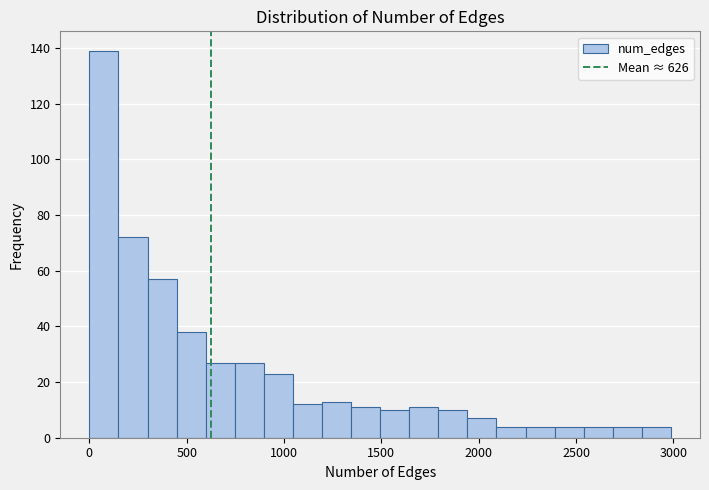

Around what value on the x-axis is the tallest bar? Give the approximate position of its centre, as read against the axis.

50